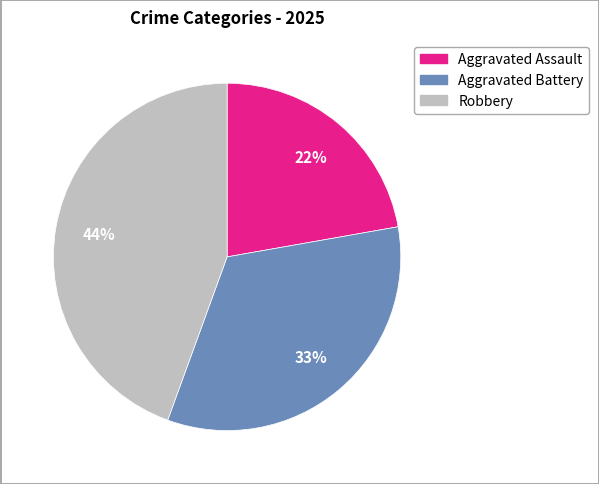

Count the number of slices in the pie.

3